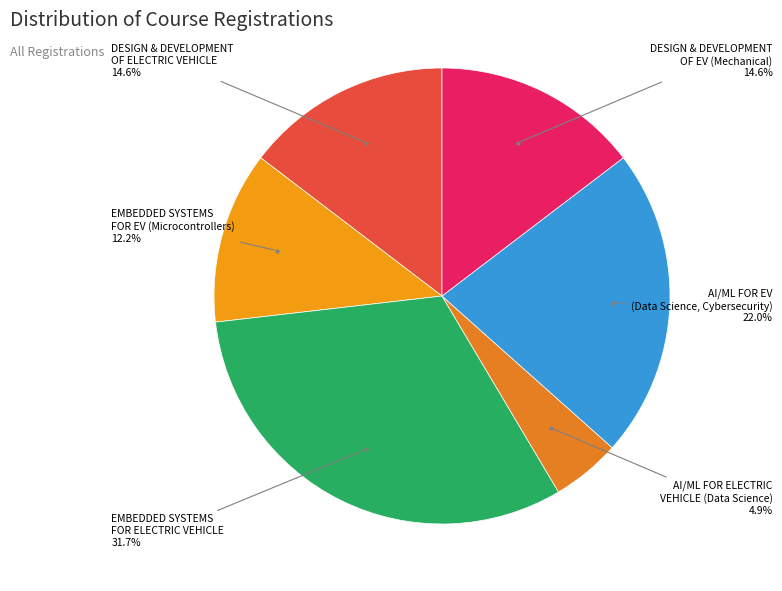

Which category has the biggest portion of the pie?

EMBEDDED SYSTEMS FOR ELECTRIC VEHICLE